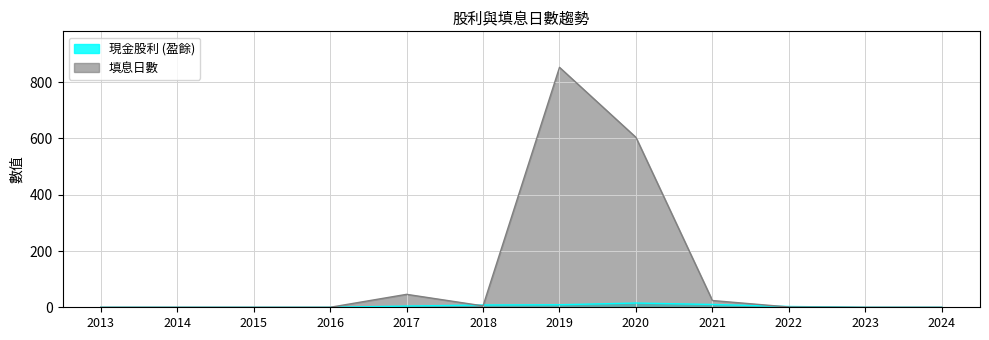

Reading right to left, what are all the values shown in this chart?

現金股利 (盈餘): 0.0	0.0	2.8	10.0	15.0	9.0	8.1	4.3	0.0	0.0	0.0	0.0
填息日數: 0.0	0.0	1.0	24.0	604.0	853.0	5.0	46.0	0.0	0.0	0.0	0.0